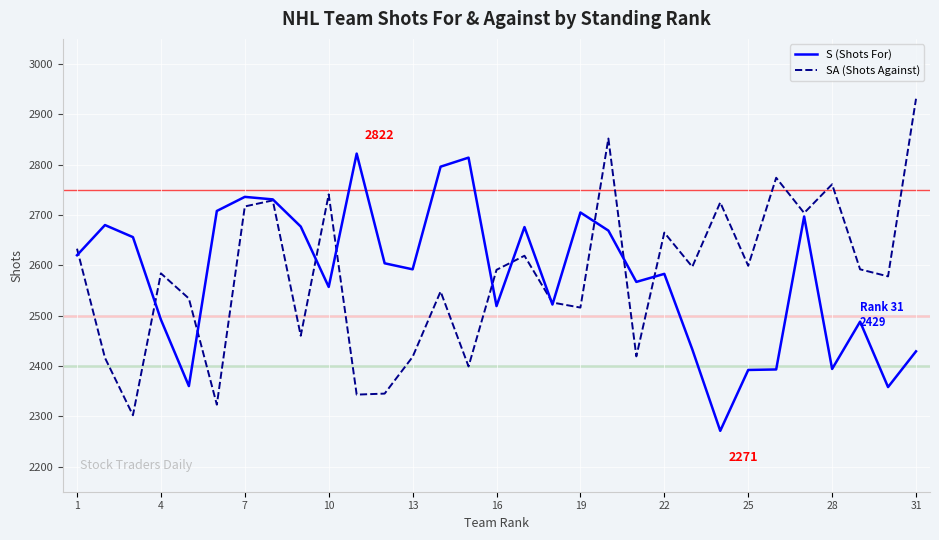

Which series has the largest range (max minus min)?

SA (Shots Against)